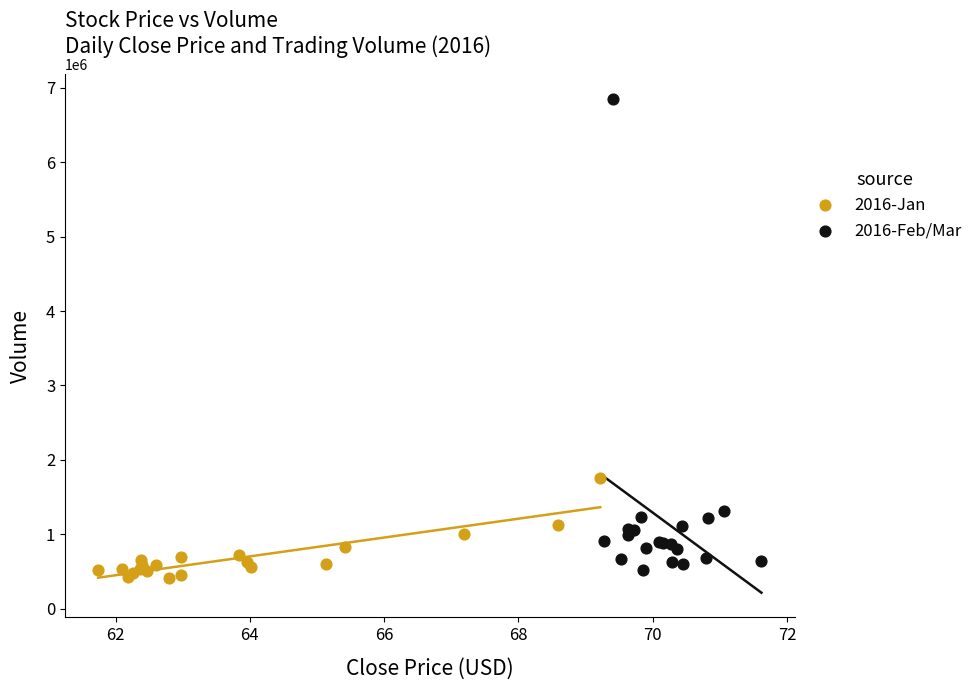

What are all the series names shown in the legend?

2016-Jan, 2016-Feb/Mar